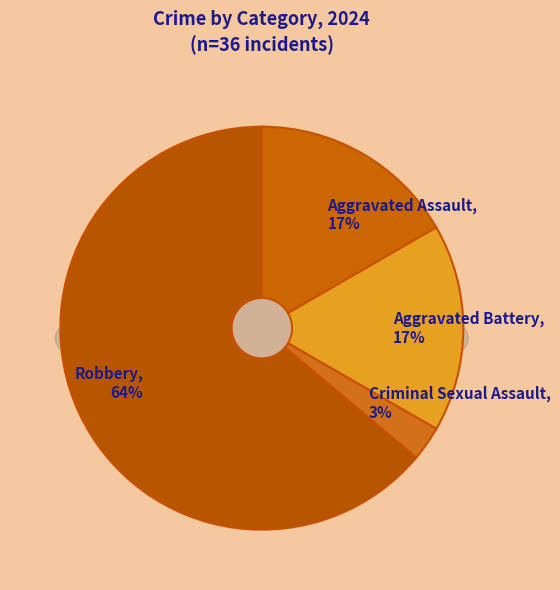

To the nearest percent, what portion does Aggravated Battery represent?

17%